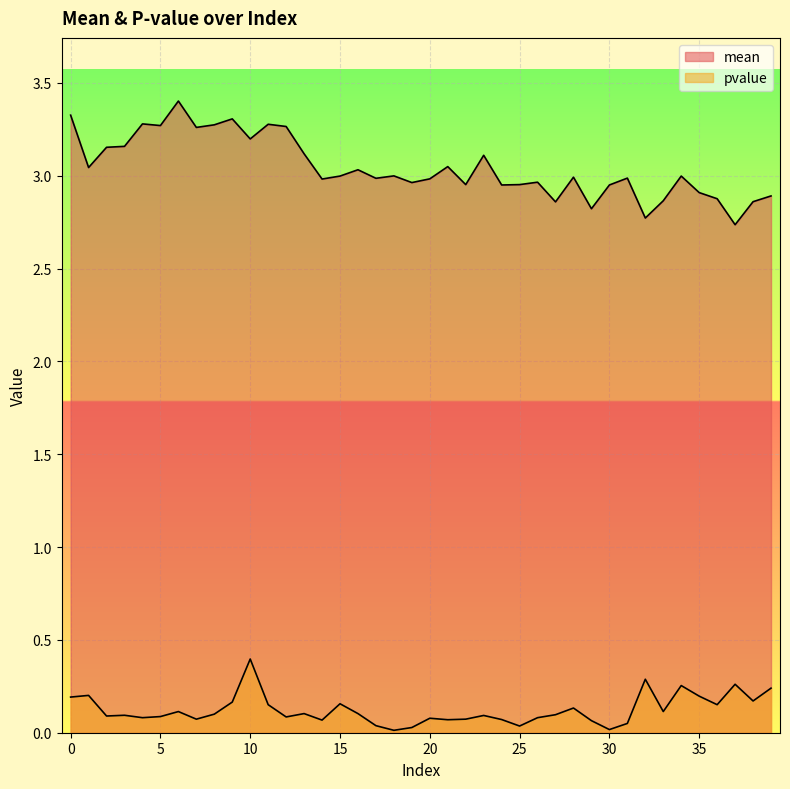

Between 1 and 26, which series saw the biggest shift?

pvalue